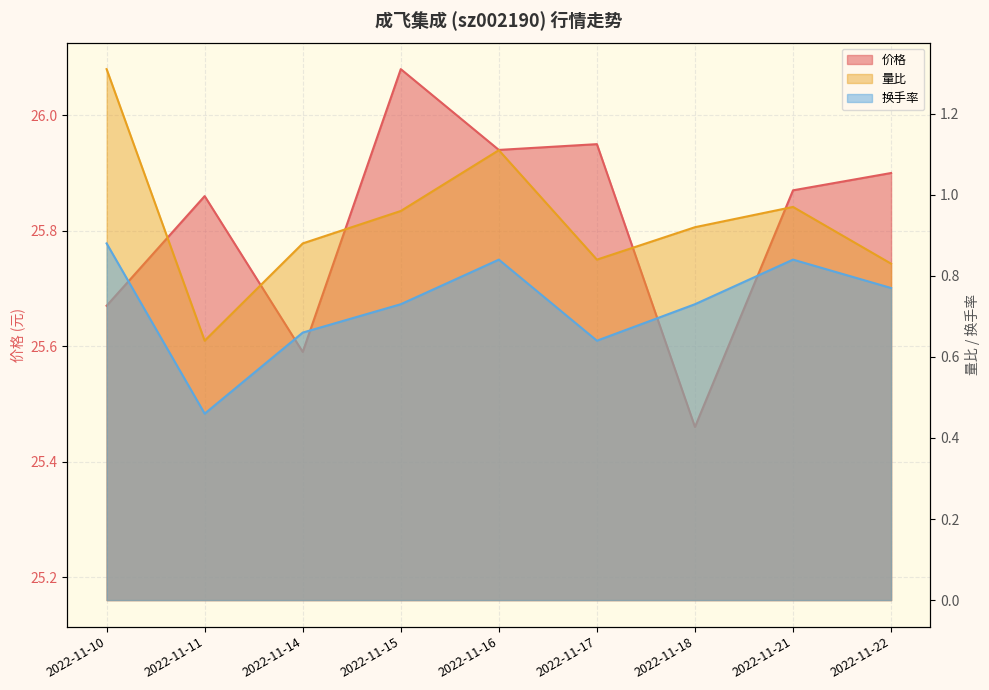

Reading left to right, extract all data points from this chart.

价格: 2022-11-10=25.7	2022-11-11=25.9	2022-11-14=25.6	2022-11-15=26.1	2022-11-16=25.9	2022-11-17=25.9	2022-11-18=25.5	2022-11-21=25.9	2022-11-22=25.9
量比: 2022-11-10=1.3	2022-11-11=0.6	2022-11-14=0.9	2022-11-15=1.0	2022-11-16=1.1	2022-11-17=0.8	2022-11-18=0.9	2022-11-21=1.0	2022-11-22=0.8
换手率: 2022-11-10=0.9	2022-11-11=0.5	2022-11-14=0.7	2022-11-15=0.7	2022-11-16=0.8	2022-11-17=0.6	2022-11-18=0.7	2022-11-21=0.8	2022-11-22=0.8